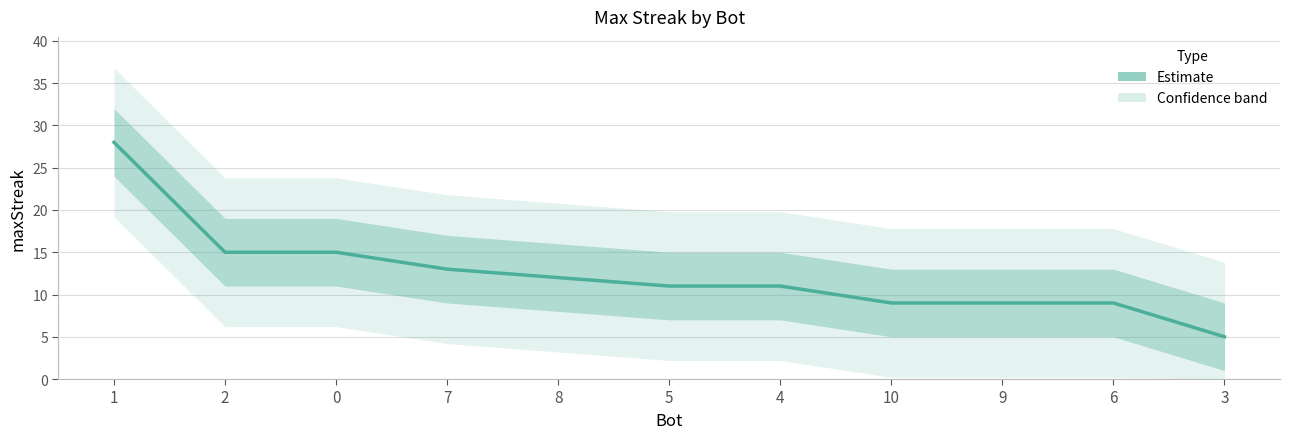

Where is the data nearest to the value 16?

2